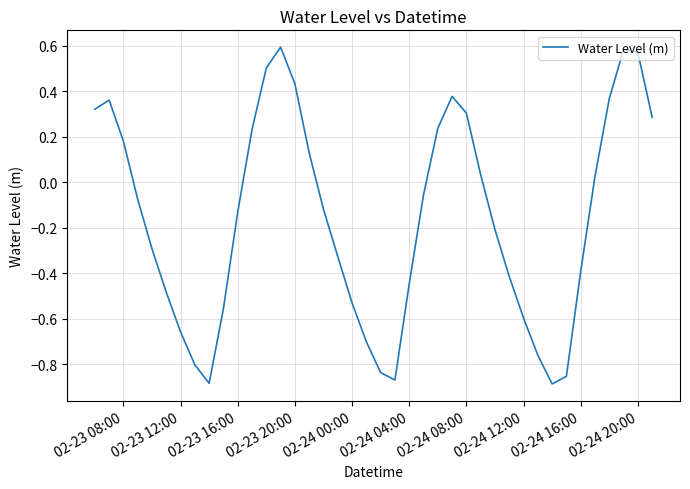

What is the difference between the maximum and minimum values?

1.5